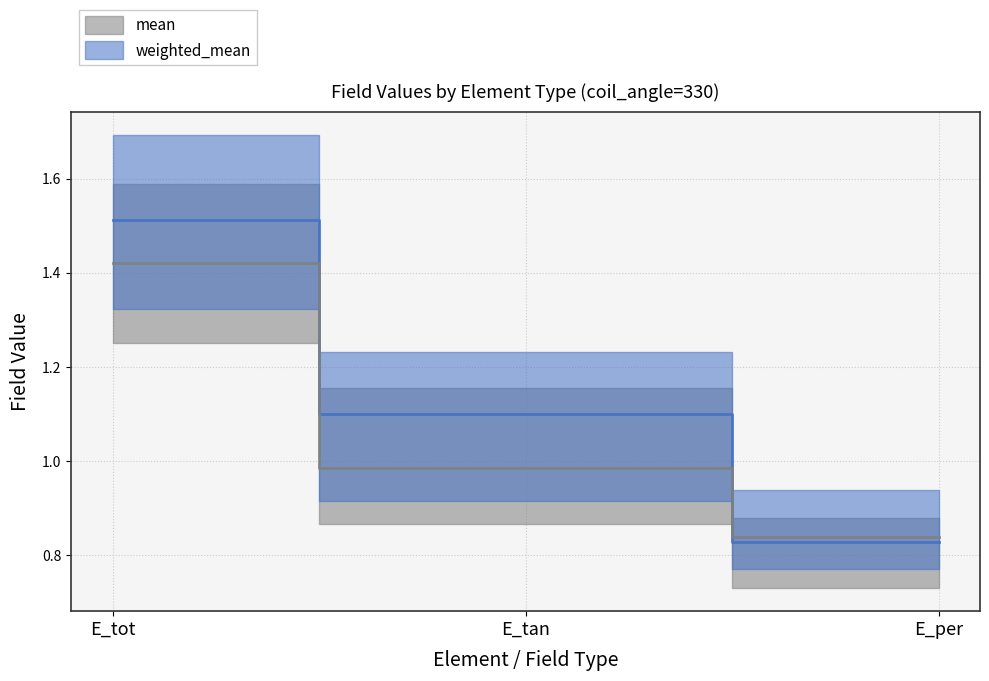

What is the maximum value for weighted_mean?

1.5